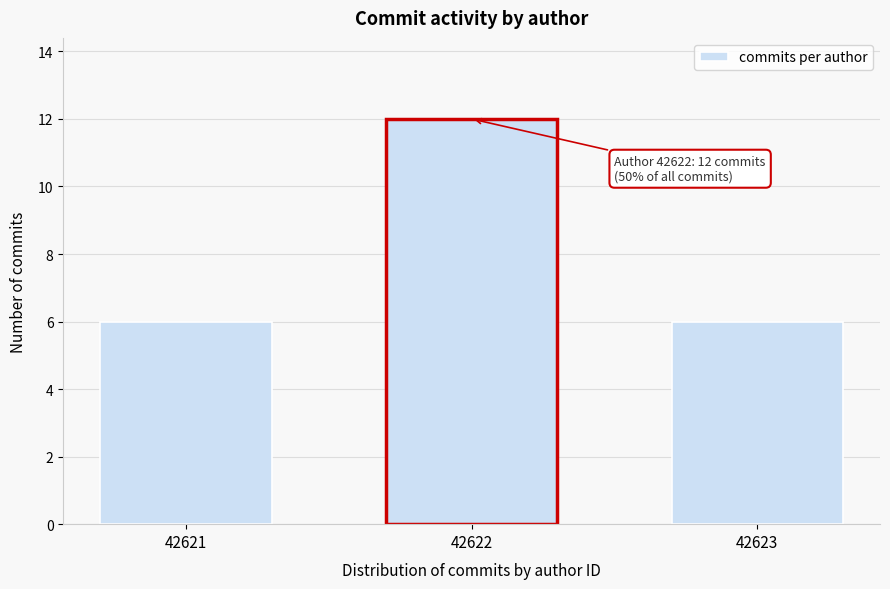

Reading right to left, list all the values displayed in this chart.

6	12	6